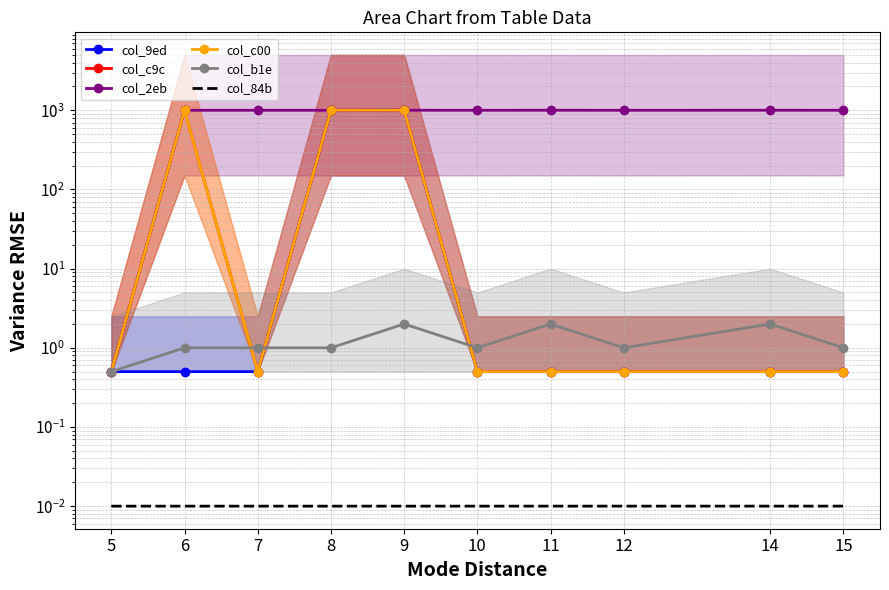

True or false: col_c9c and col_84b cross at least once.

False